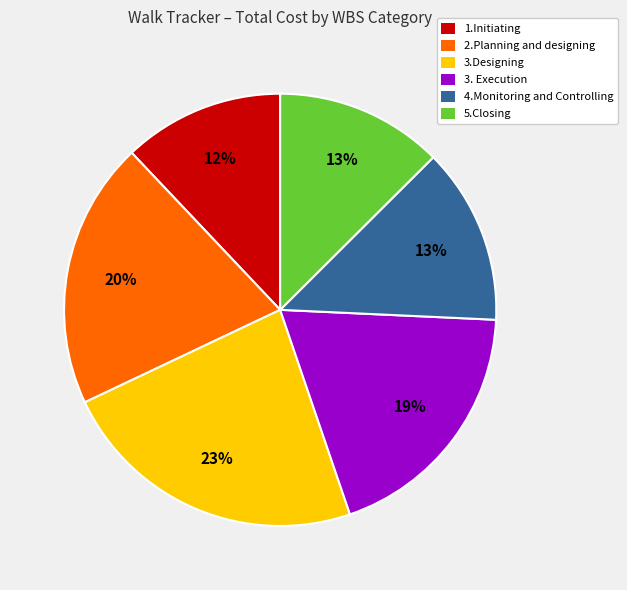

Do 2.Planning and designing and 4.Monitoring and Controlling together represent more than half of the pie?

No